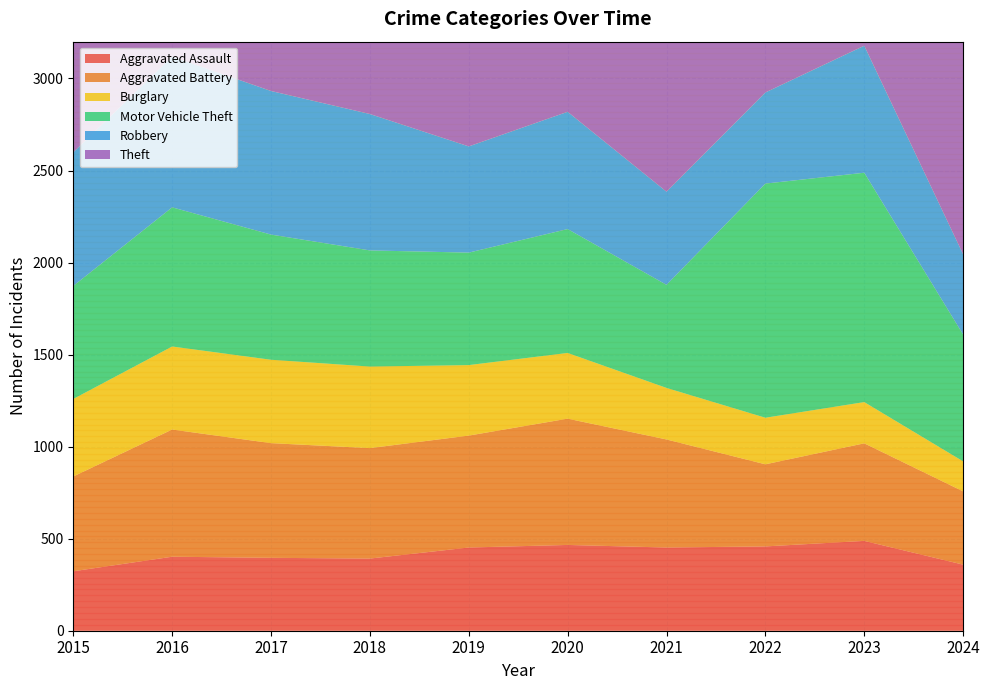

Reading left to right, transcribe all the data shown in this chart.

Aggravated Assault: 323	402	396	392	452	466	452	458	488	359
Aggravated Battery: 515	691	623	600	608	686	587	446	530	398
Burglary: 421	451	453	443	383	357	280	253	224	163
Motor Vehicle Theft: 614	756	680	631	611	673	560	1272	1246	689
Robbery: 726	819	780	741	577	637	506	495	690	436
Theft: 1981	2148	1968	2140	2190	1512	1392	1664	1720	1319